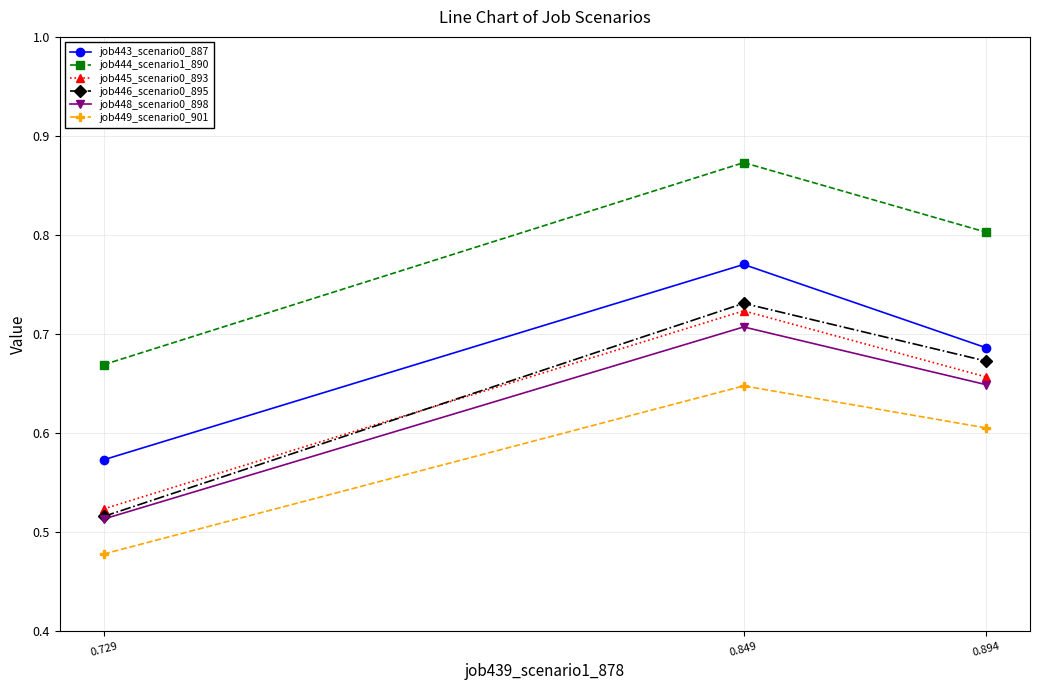

The value of job443_scenario0_887 at 0.729 is 0.6. True or false?

True